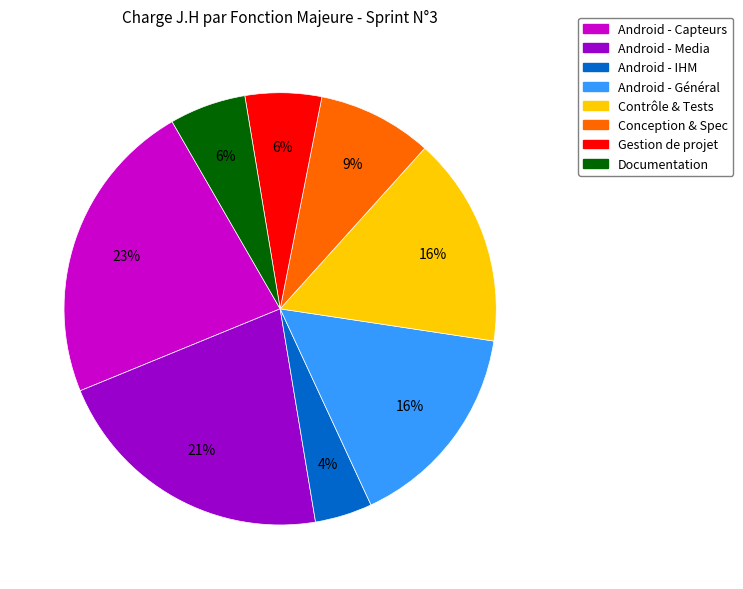

To the nearest percent, what percentage of the pie is Conception & Spec?

9%